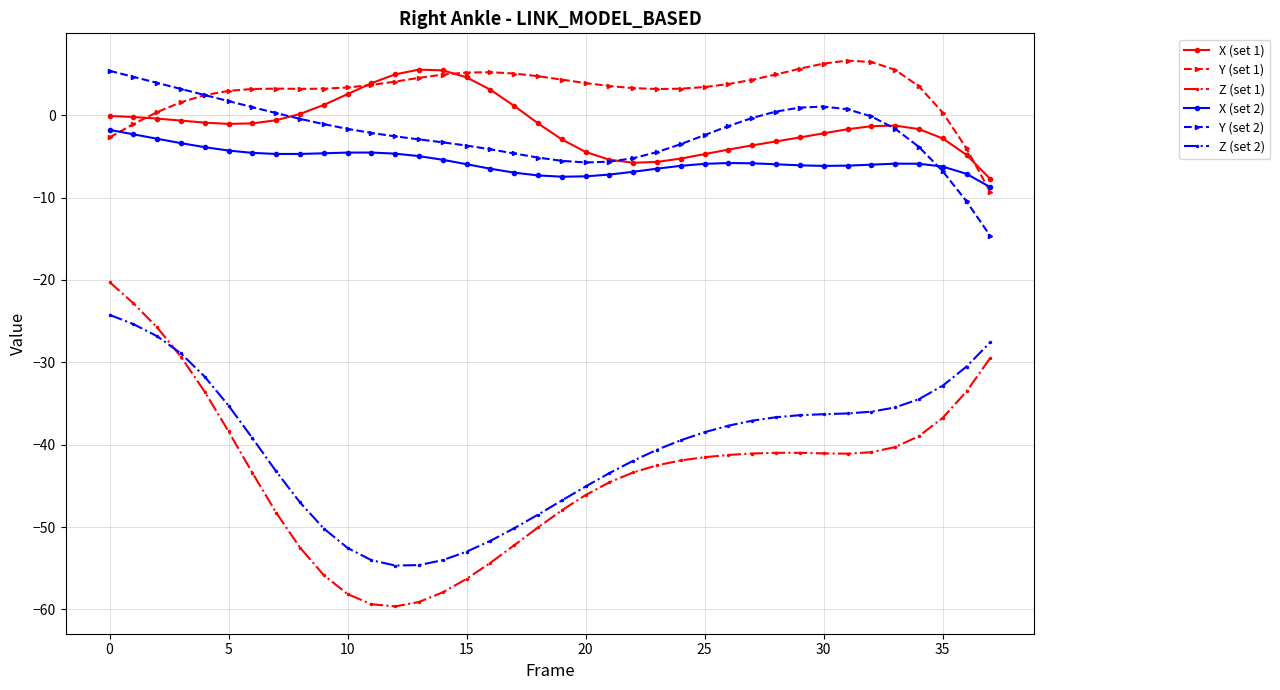

What is the value of the Z (set 1) point at the 20th from the left?

-48.0